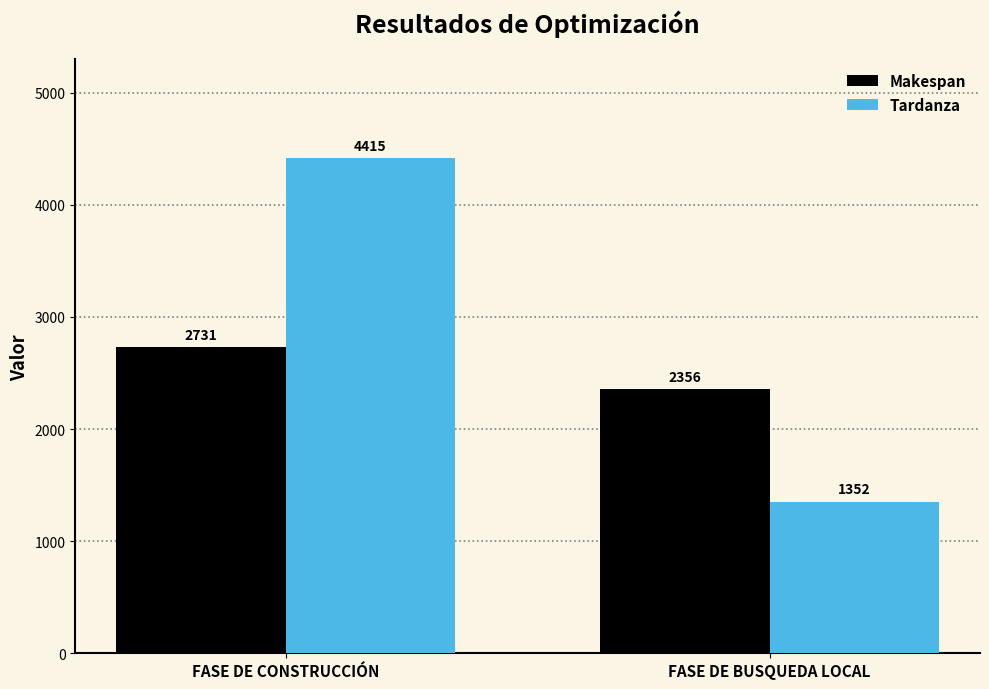

What is the total value across all series at FASE DE CONSTRUCCIÓN?

7146